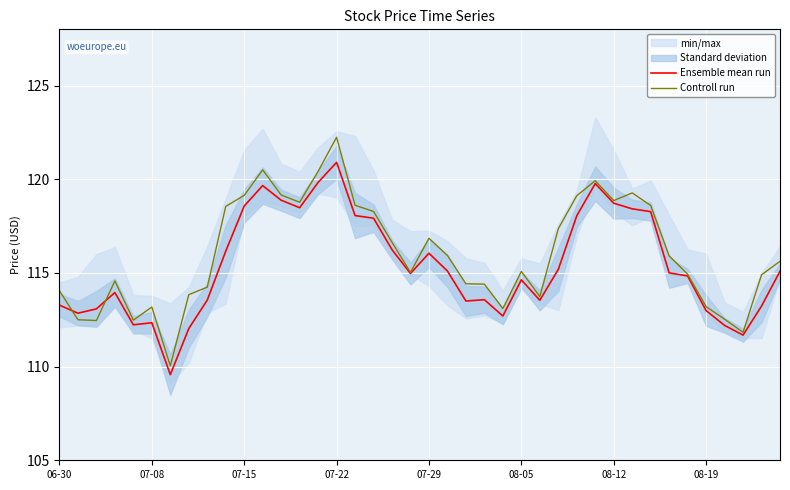

Reading left to right, list all the values displayed in this chart.

Ensemble mean run: 113.3	112.8	113.1	114.0	112.2	112.3	109.6	112.0	113.5	116.2	118.6	119.7	118.9	118.5	119.8	120.9	118.1	117.9	116.2	115.0	116.0	115.1	113.5	113.6	112.7	114.6	113.5	115.2	118.0	119.8	118.7	118.4	118.3	115.0	114.8	113.0	112.2	111.7	113.2	115.1
Controll run: 114.0	112.5	112.5	114.6	112.5	113.2	110.0	113.8	114.2	118.5	119.1	120.5	119.2	118.8	120.4	122.2	118.6	118.3	116.6	115.0	116.8	115.9	114.4	114.4	113.1	115.1	113.7	117.4	119.1	119.9	118.9	119.3	118.6	115.9	114.9	113.2	112.5	111.8	114.9	115.6